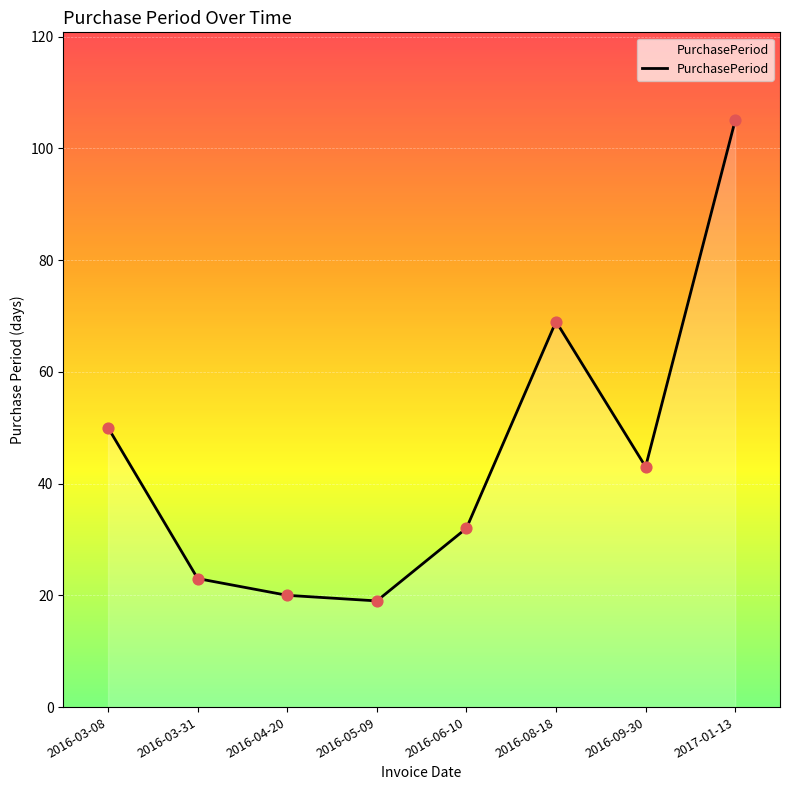

What is the ratio of the value at 2016-03-08 to the value at 2016-06-10?

1.6